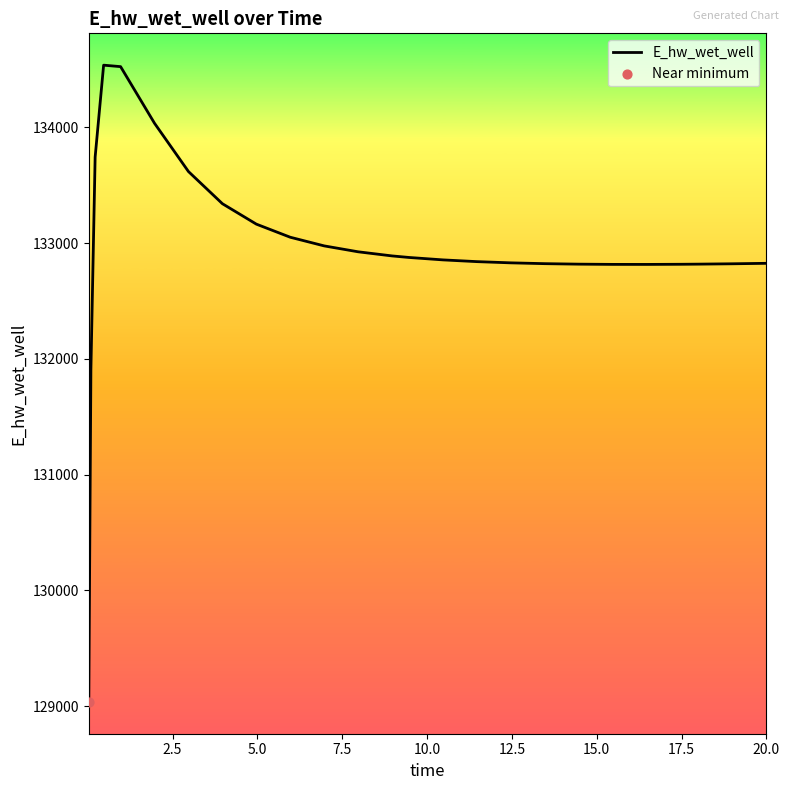

What is the minimum value shown in the chart?

129036.6